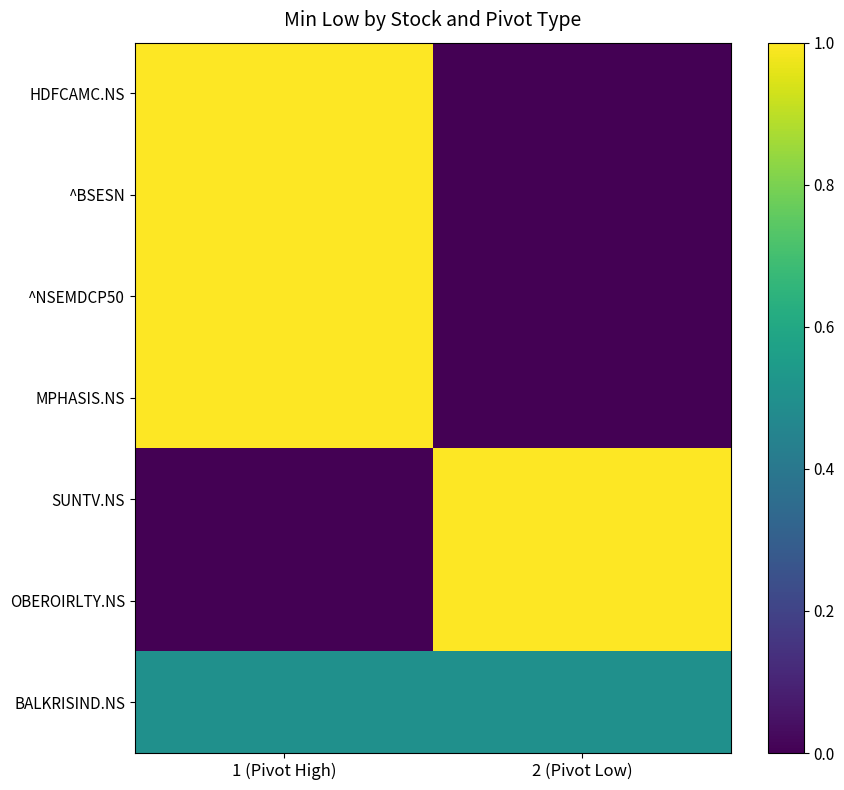

Which series has the largest range (max minus min)?

HDFCAMC.NS